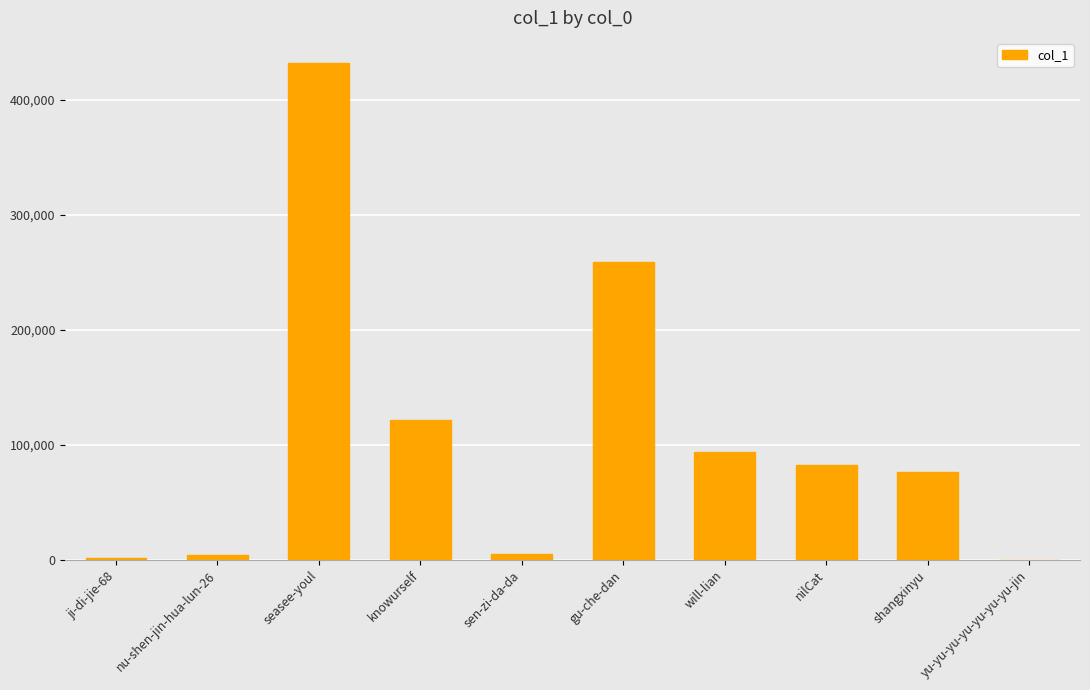

Which has a higher value, seasee-youl or will-lian?

seasee-youl